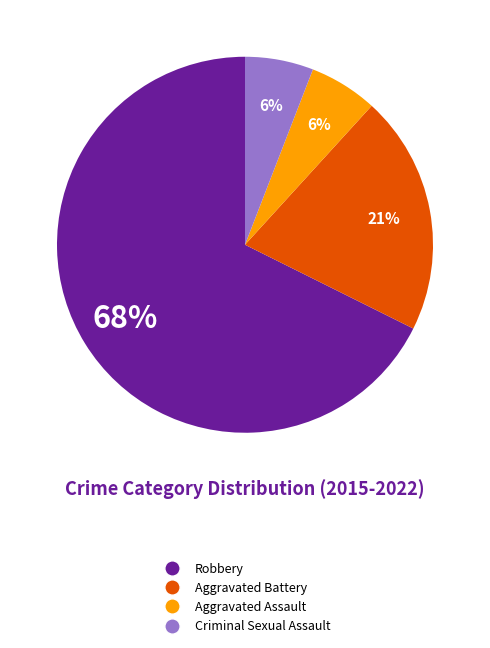

Does any single category account for the majority?

Yes